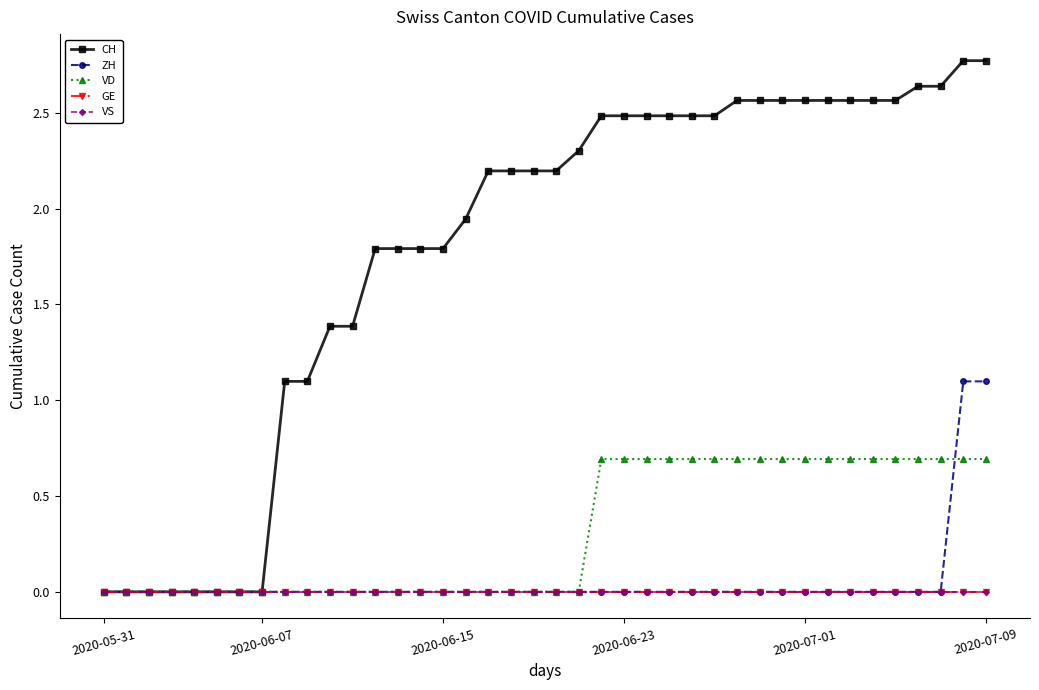

Does the chart have visible grid lines?

No